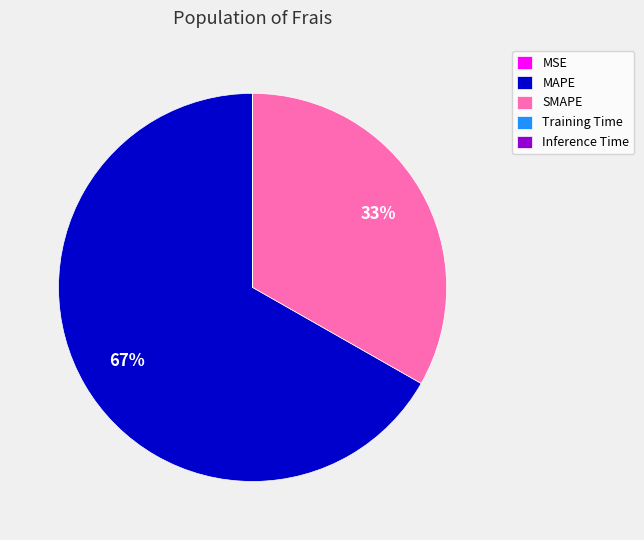

To the nearest percent, what is the difference between the largest and smallest slice percentages?

67%